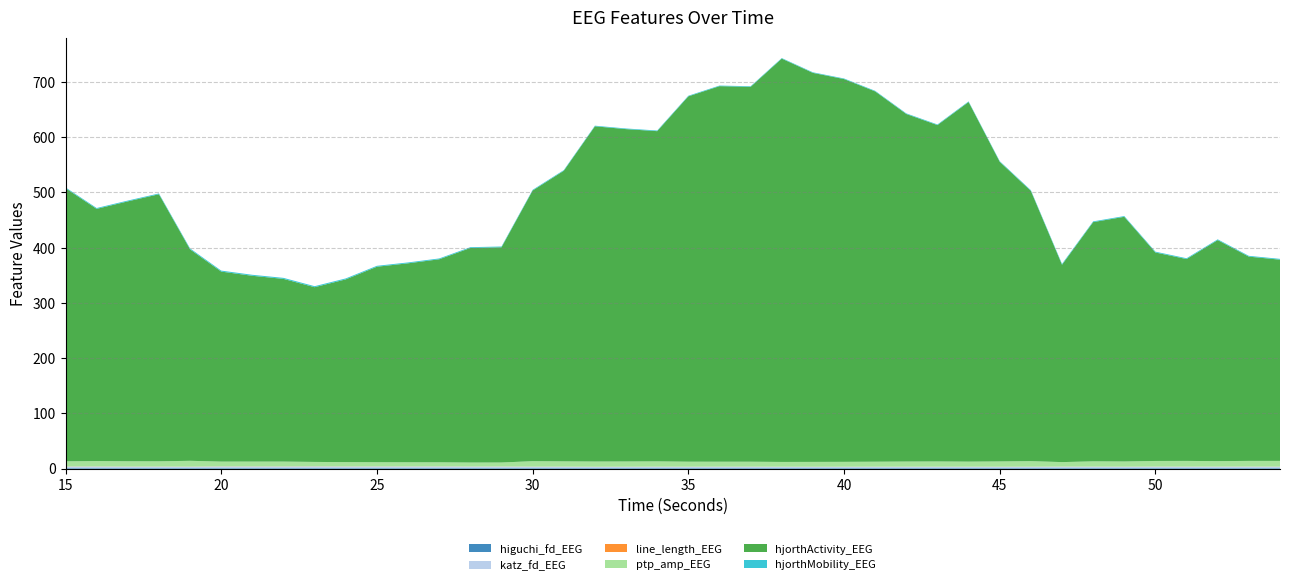

Reading left to right, transcribe all the data shown in this chart.

higuchi_fd_EEG: 1.4	1.4	1.4	1.4	1.4	1.4	1.4	1.4	1.4	1.4	1.4	1.4	1.4	1.4	1.3	1.3	1.3	1.3	1.3	1.3	1.3	1.3	1.3	1.2	1.3	1.3	1.3	1.3	1.3	1.3	1.3	1.3	1.3	1.3	1.3	1.3	1.4	1.3	1.4	1.4
katz_fd_EEG: 2.3	2.4	2.2	2.2	2.0	2.5	2.5	2.4	2.6	2.5	2.5	2.5	2.6	2.4	2.4	2.2	2.2	2.0	2.0	2.2	2.1	2.2	2.2	2.1	2.1	2.1	2.2	2.2	2.1	2.2	2.0	2.1	2.2	2.2	2.1	2.2	2.2	2.2	2.3	2.2
line_length_EEG: 0.2	0.2	0.2	0.2	0.2	0.2	0.2	0.2	0.2	0.2	0.2	0.2	0.2	0.2	0.2	0.2	0.2	0.2	0.2	0.2	0.2	0.2	0.2	0.2	0.2	0.2	0.2	0.2	0.2	0.2	0.2	0.2	0.2	0.2	0.2	0.2	0.2	0.2	0.2	0.2
ptp_amp_EEG: 9.3	9.7	9.5	9.4	10.5	8.5	8.6	8.7	7.8	7.7	7.4	7.4	7.3	7.1	7.1	9.8	9.5	9.4	9.4	9.5	9.0	8.9	8.9	8.6	8.7	8.8	8.9	9.2	9.4	9.1	9.5	10.0	8.0	9.4	9.3	10.1	10.3	9.8	10.2	10.3
hjorthActivity_EEG: 494.6	456.6	470.6	483.6	382.9	344.1	336.4	330.8	316.4	330.9	354.0	360.3	367.6	388.5	389.7	490.0	526.2	607.0	601.8	597.9	661.5	680.0	678.8	730.3	704.4	693.1	670.5	629.3	609.0	651.2	542.5	489.3	357.3	433.1	443.1	377.5	365.5	400.2	369.8	364.3
hjorthMobility_EEG: 1.4	1.5	1.5	1.4	1.7	1.8	1.8	1.8	1.8	1.7	1.6	1.6	1.5	1.4	1.4	1.3	1.2	1.1	1.1	1.2	1.1	1.1	1.1	1.0	1.0	1.1	1.1	1.1	1.2	1.1	1.2	1.3	1.6	1.4	1.3	1.4	1.5	1.4	1.4	1.5